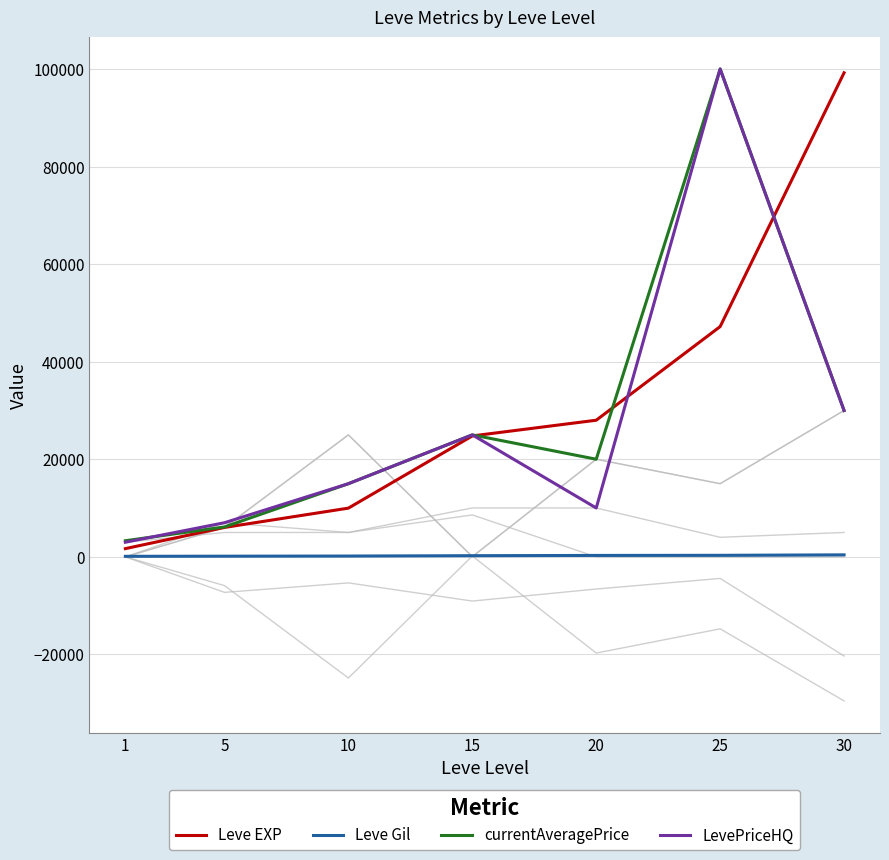

Is this an area chart (filled region under the line)?

No